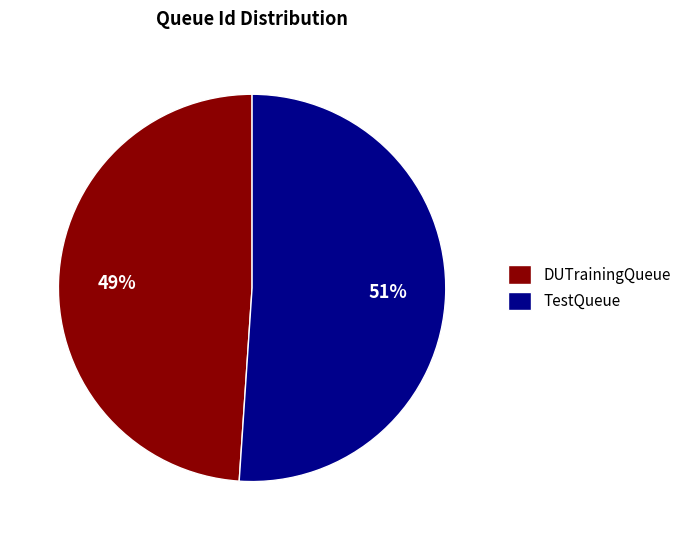

To the nearest percent, what is the average slice percentage?

50%